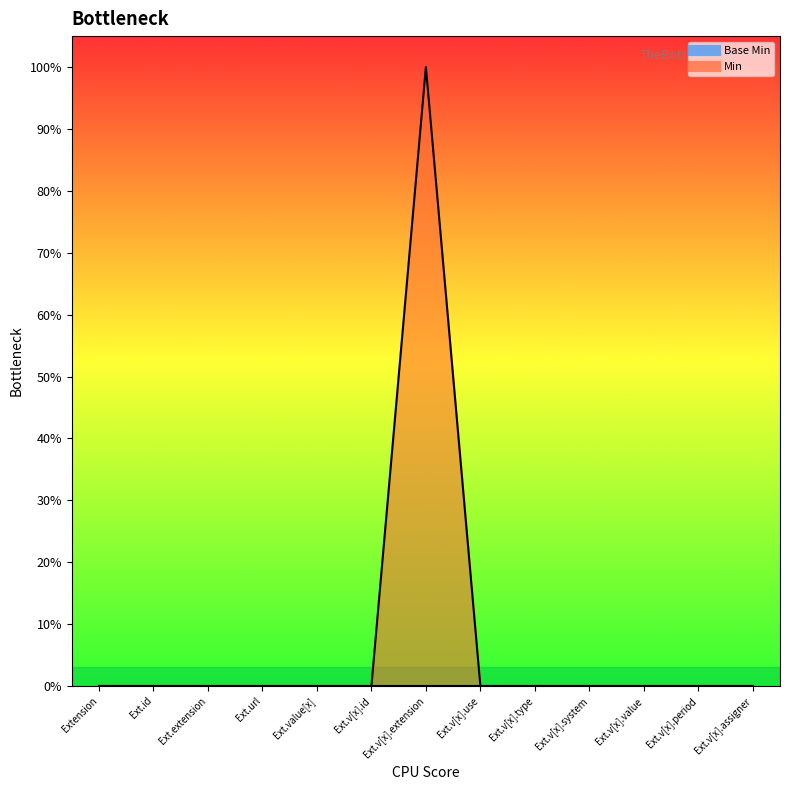

How many lines are shown in the chart?

1